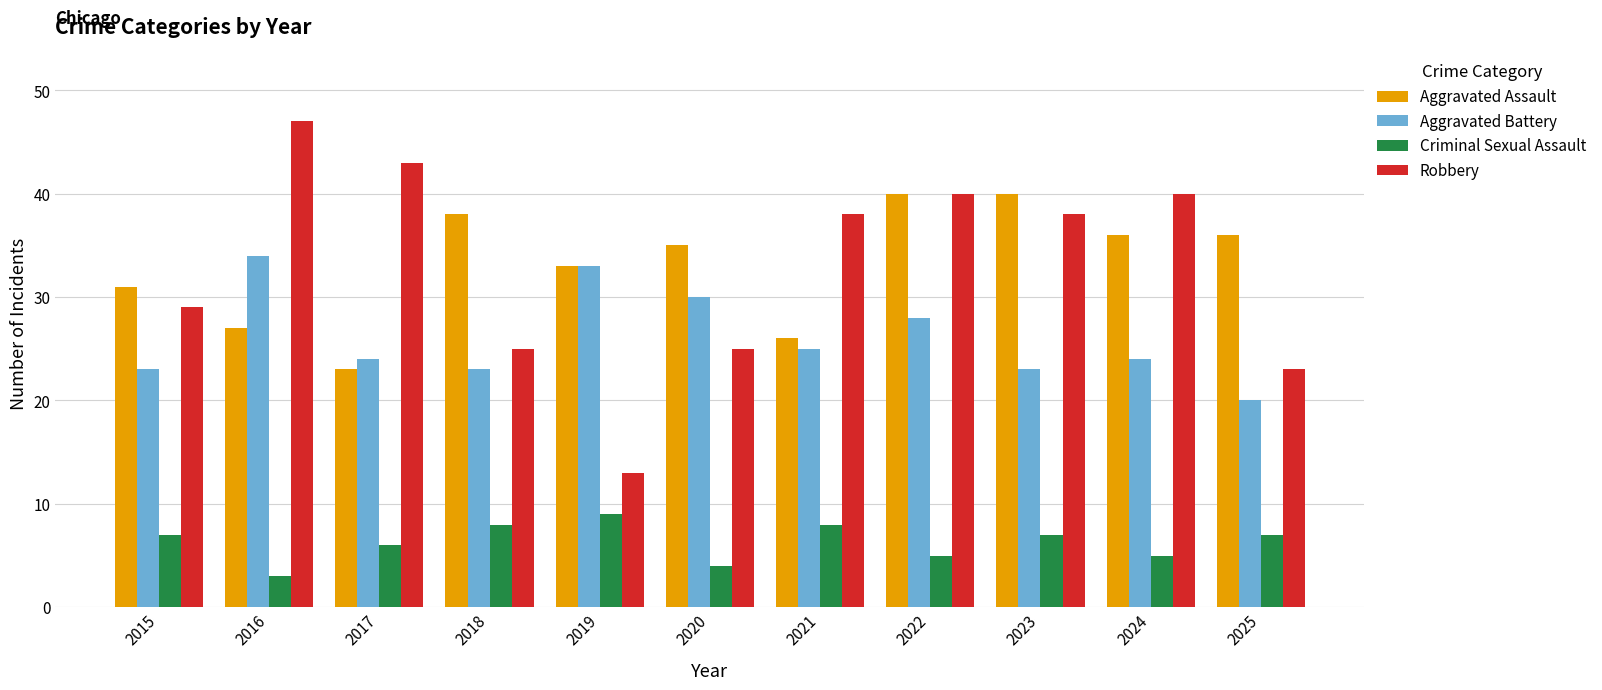

What is the total value across all series at 2024?

105